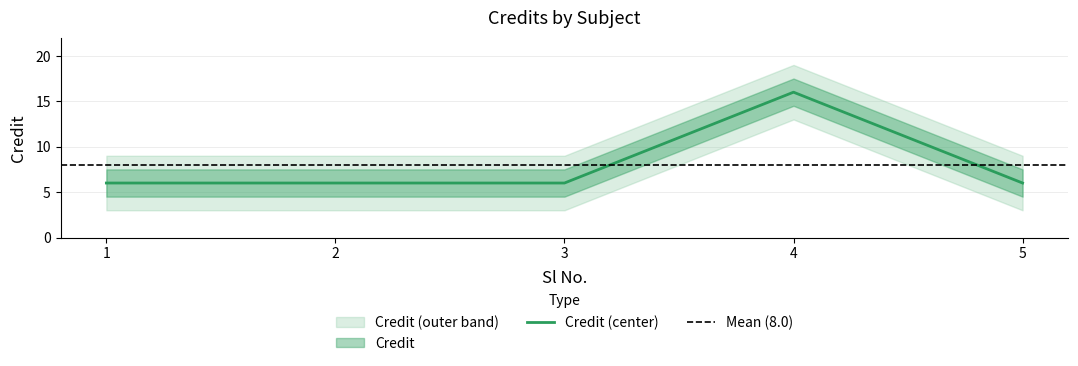

Is it true that the value at 3 is 9?

False